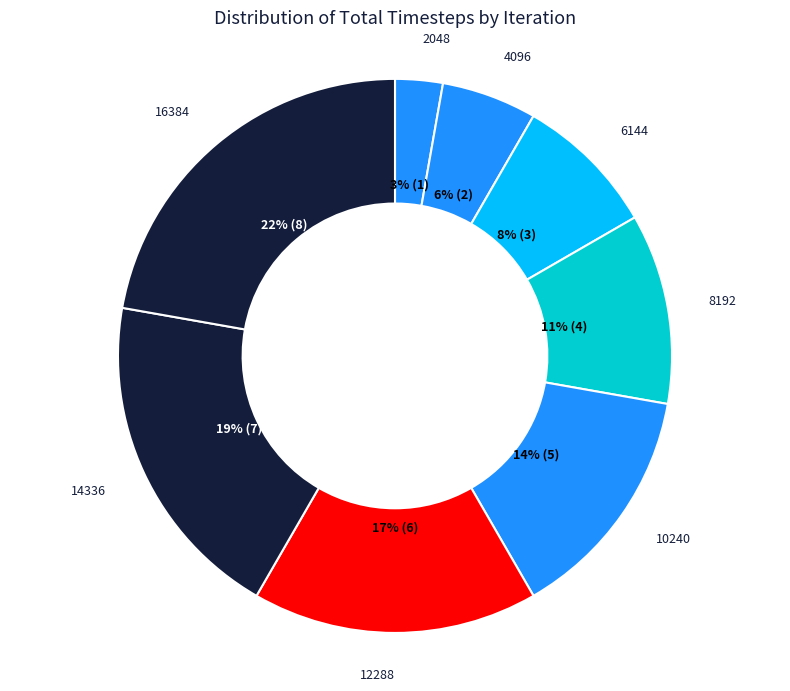

How many slices are in this pie chart?

8